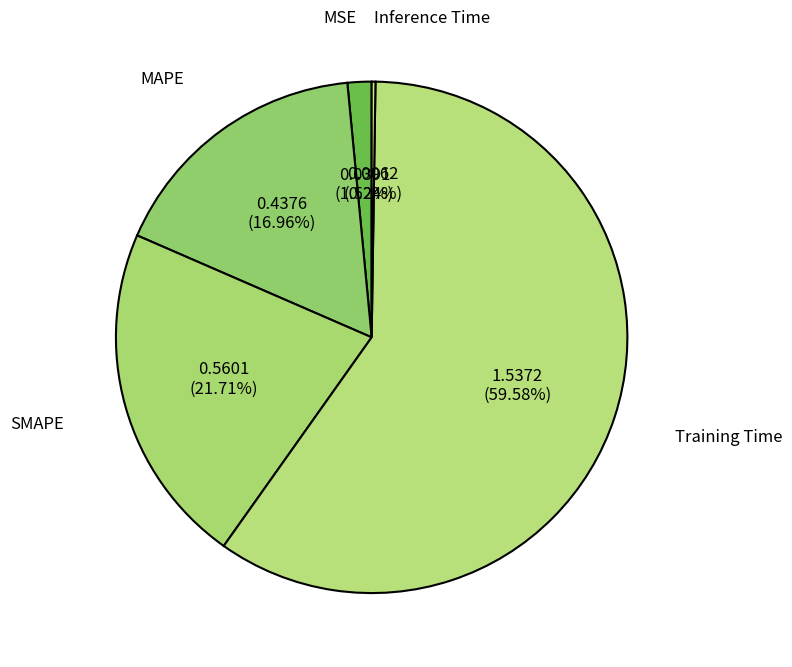

Between MSE and MAPE, which is larger?

MAPE